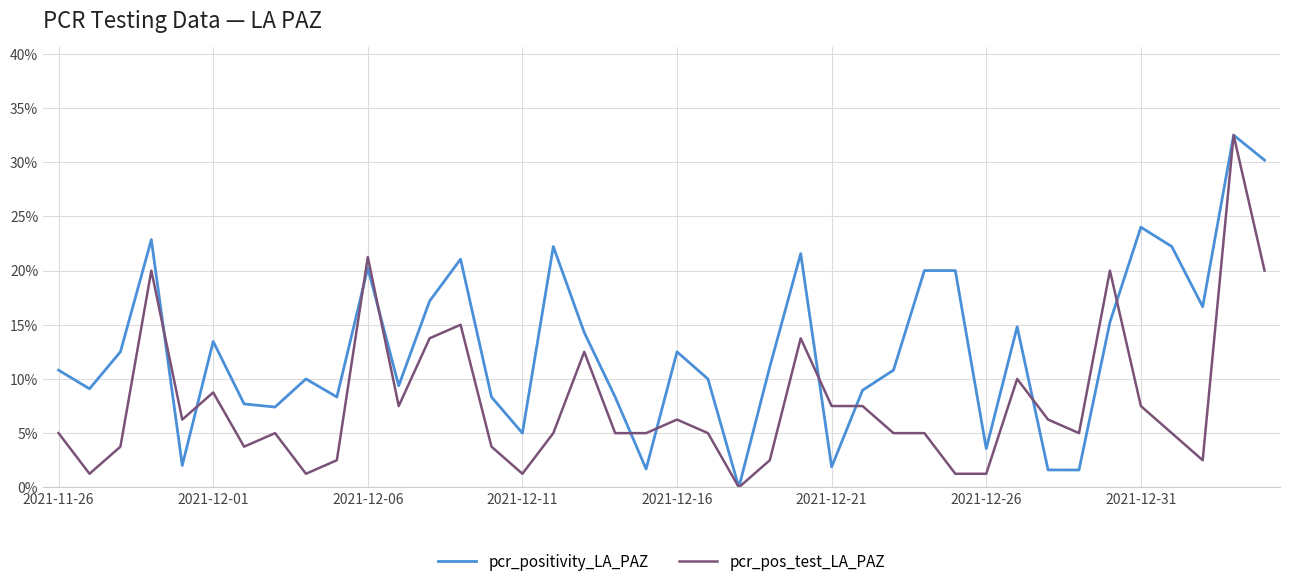

Does the chart have visible grid lines?

Yes